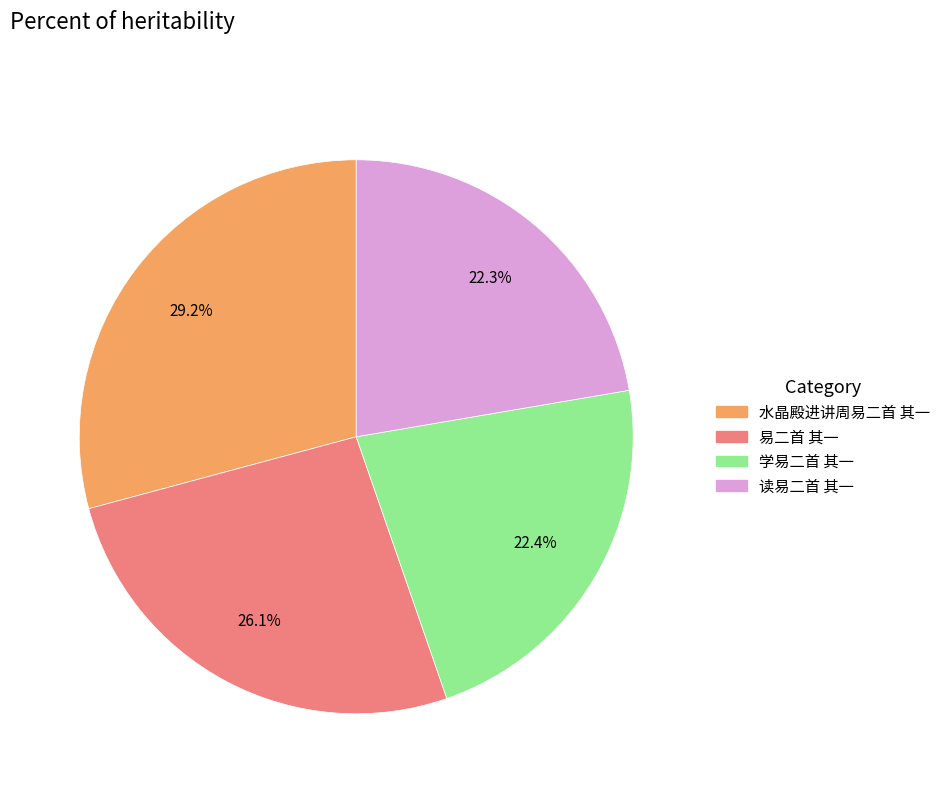

What percentage is the 读易二首 其一 slice, to the nearest percent?

22%